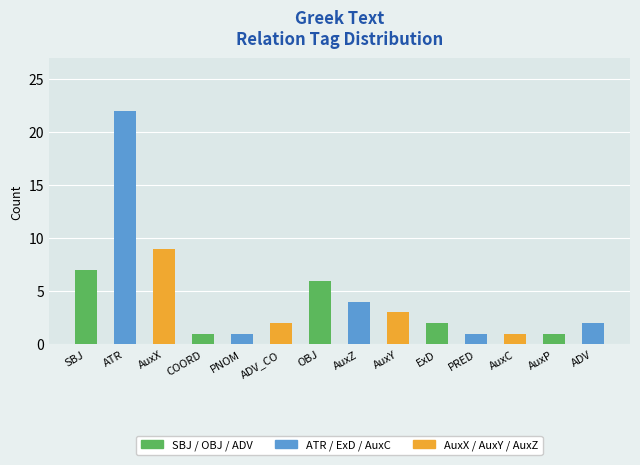

Approximately how many times larger is the value at COORD compared to PRED?

1.0